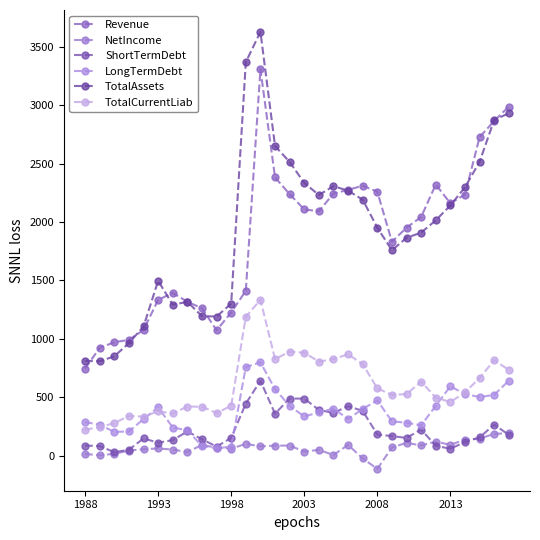

Where is LongTermDebt nearest to the value 432?

24